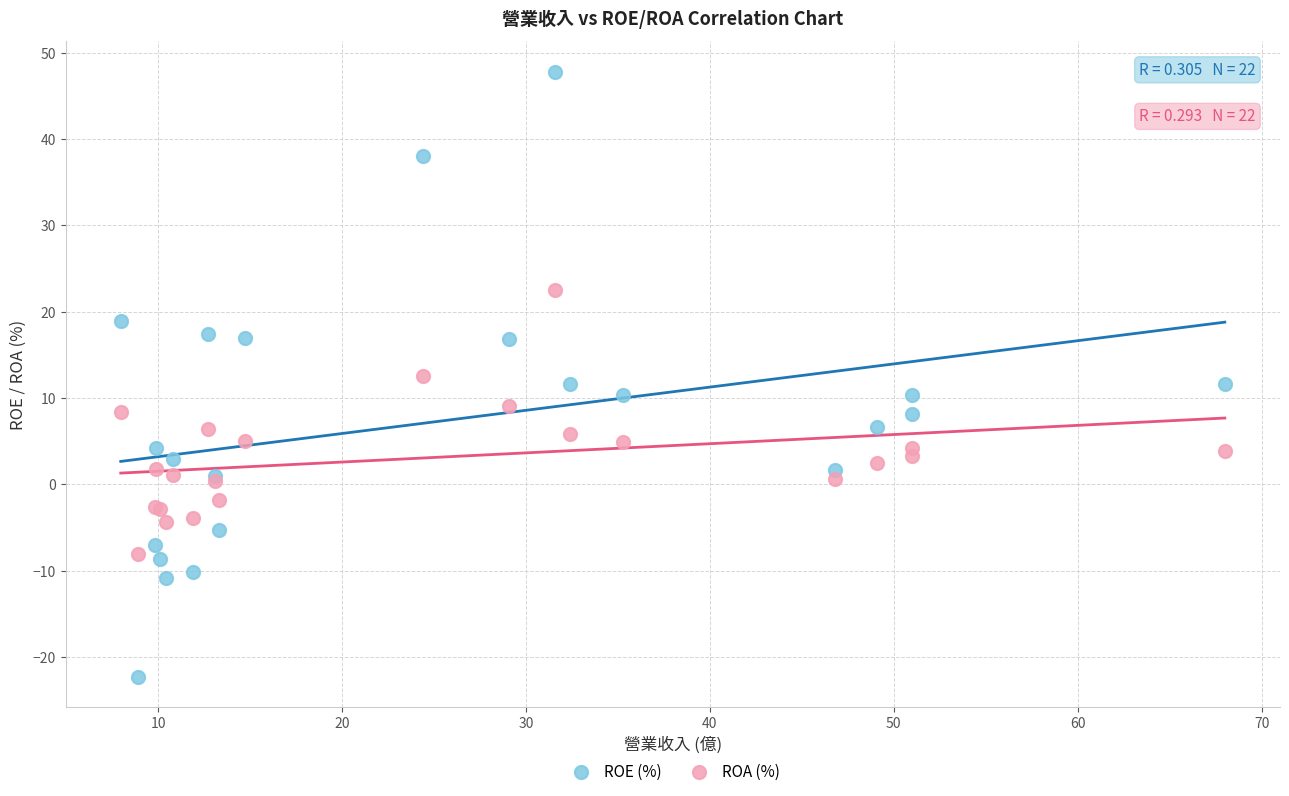

Which series contains the lowest Y value?

ROE (%)